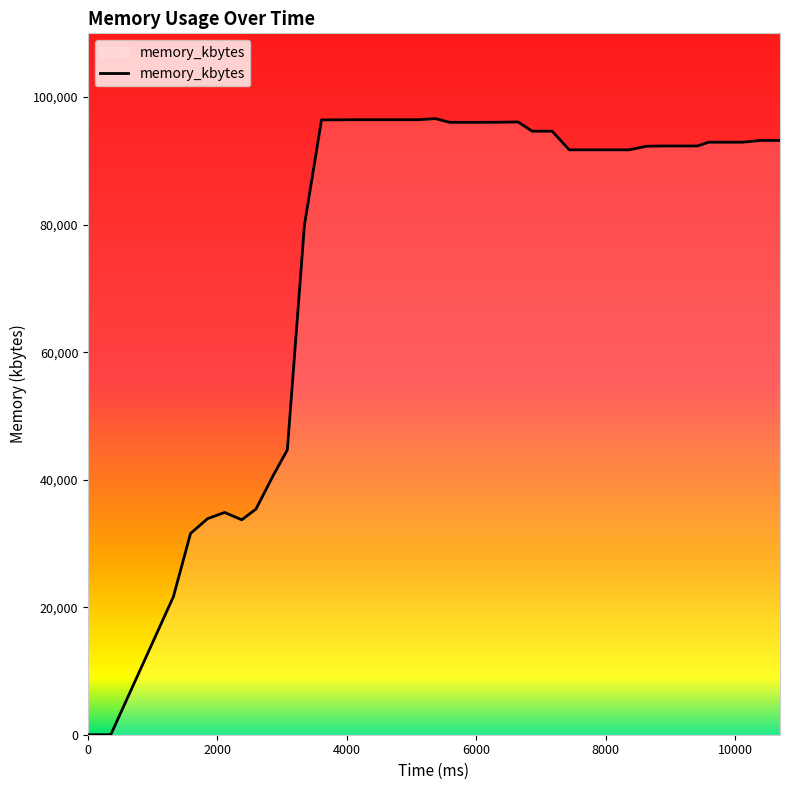

What is the difference between the maximum and minimum values?

96624